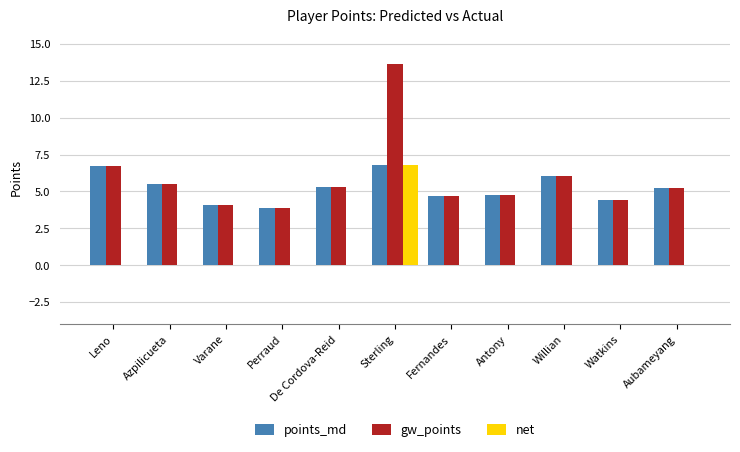

What is the maximum value for net?

6.8